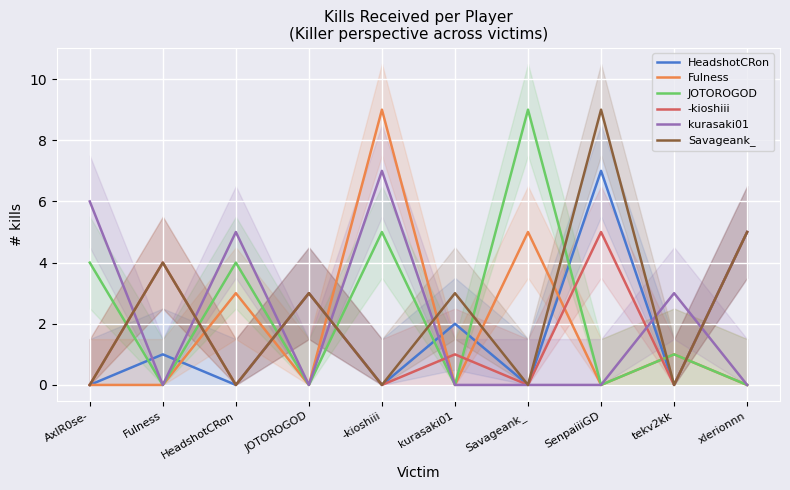

What is the sum of all Savageank_ values?

24